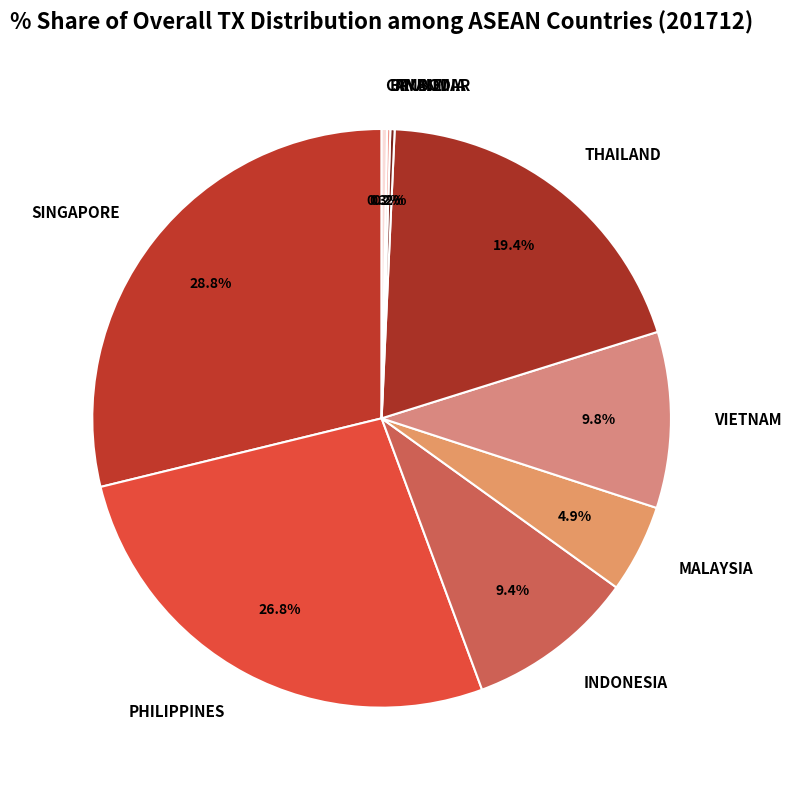

Is it true that SINGAPORE is 40% of the pie?

False